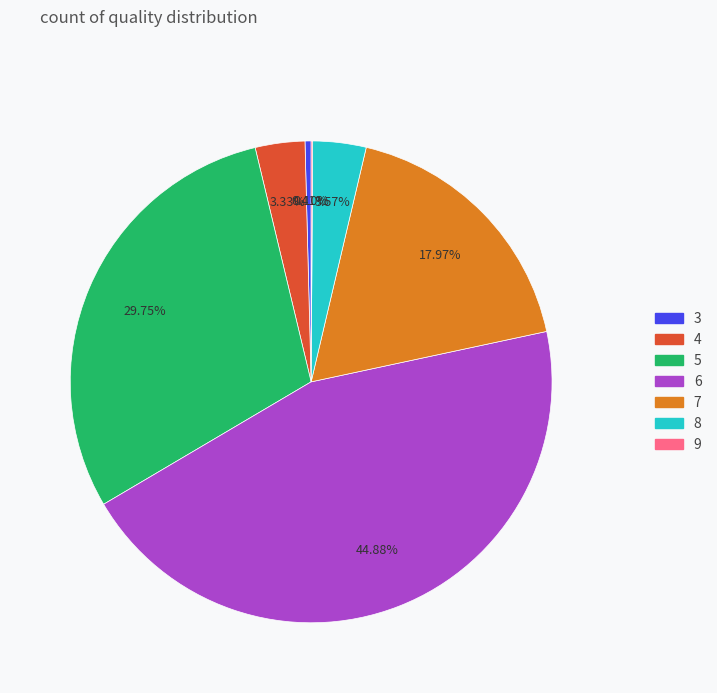

Which has a higher value, 5 or 6?

6